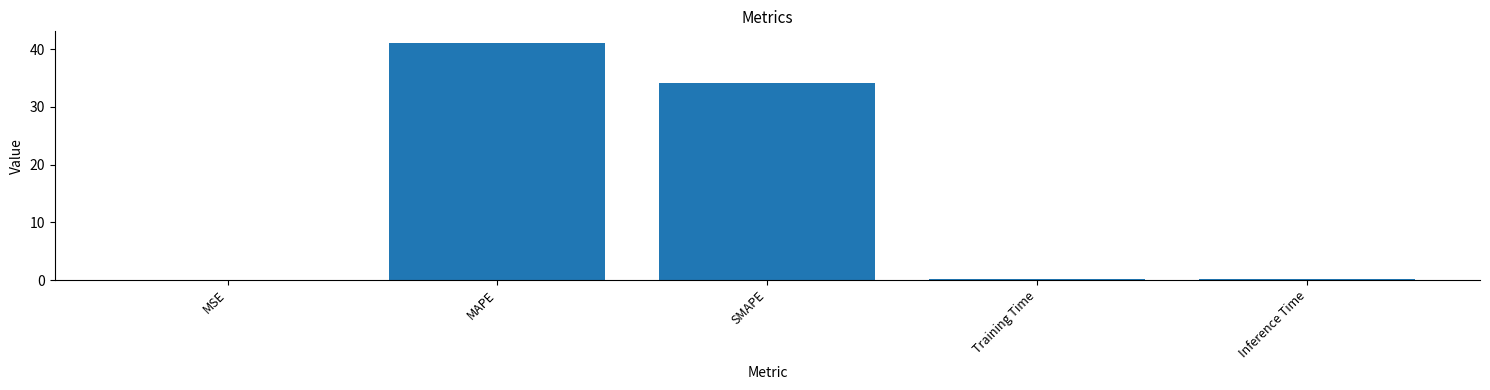

What is the maximum value shown in the chart?

41.0